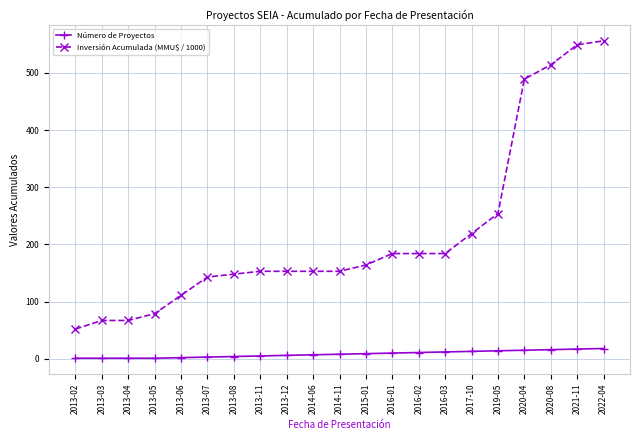

Is it true that Número de Proyectos equals 1 at 2013-02?

True